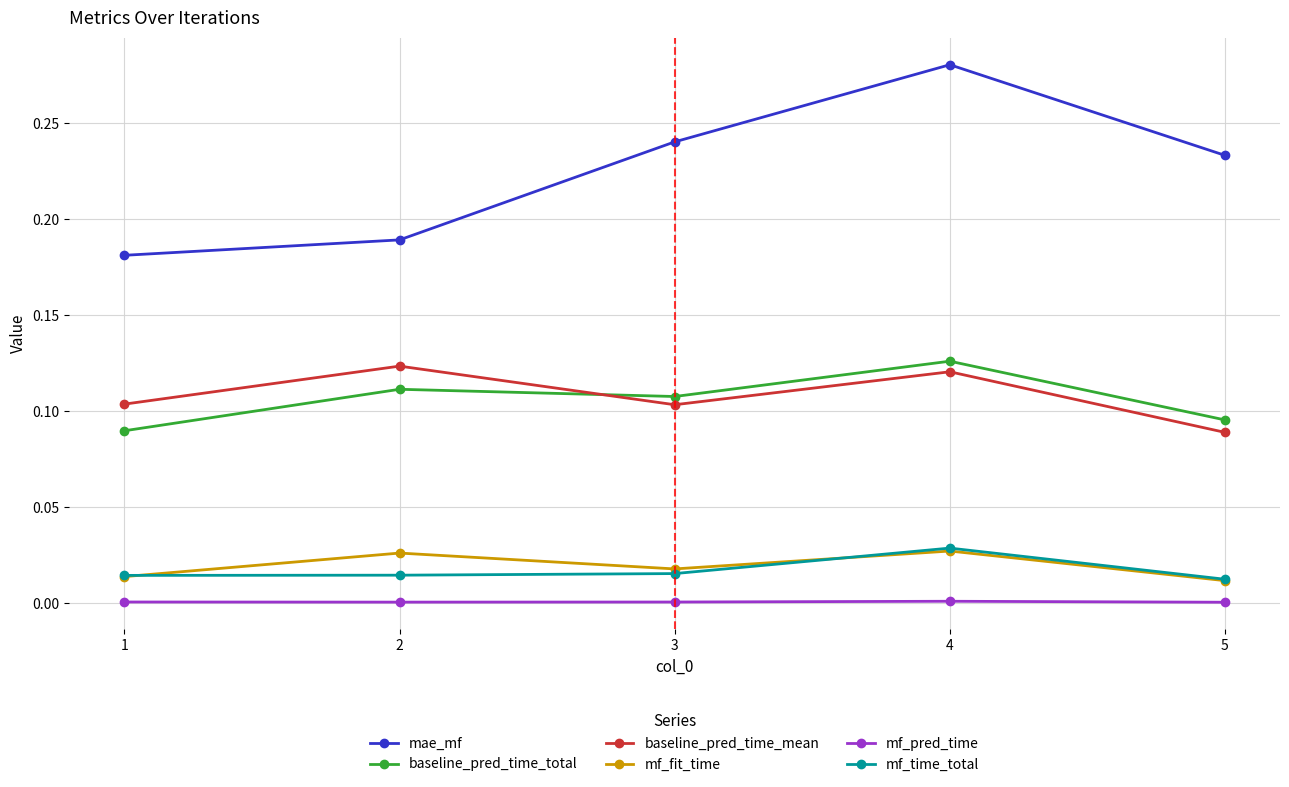

How many lines are shown in the chart?

6